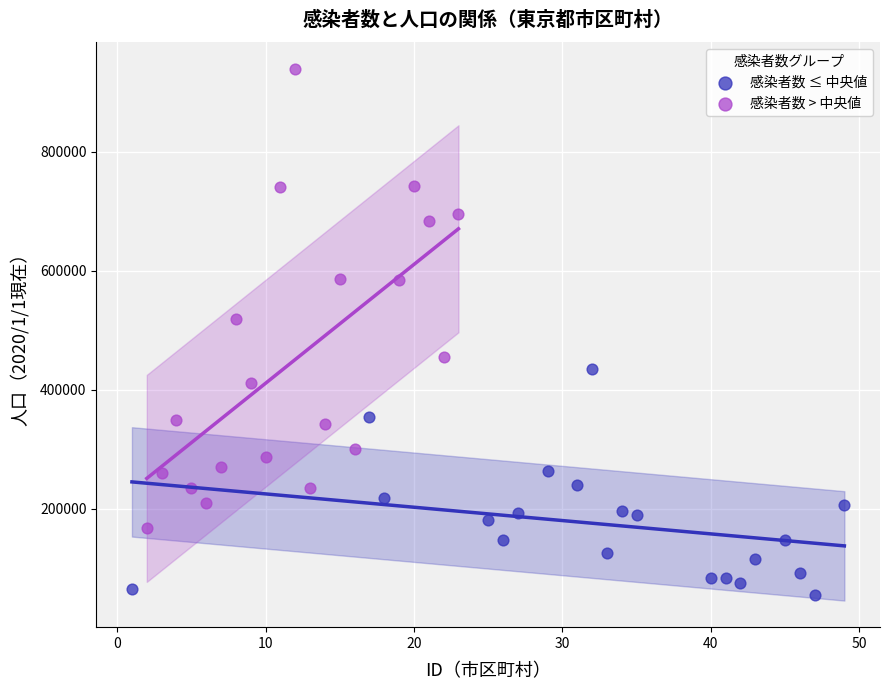

Which series reaches the maximum Y coordinate?

感染者数 > 中央値